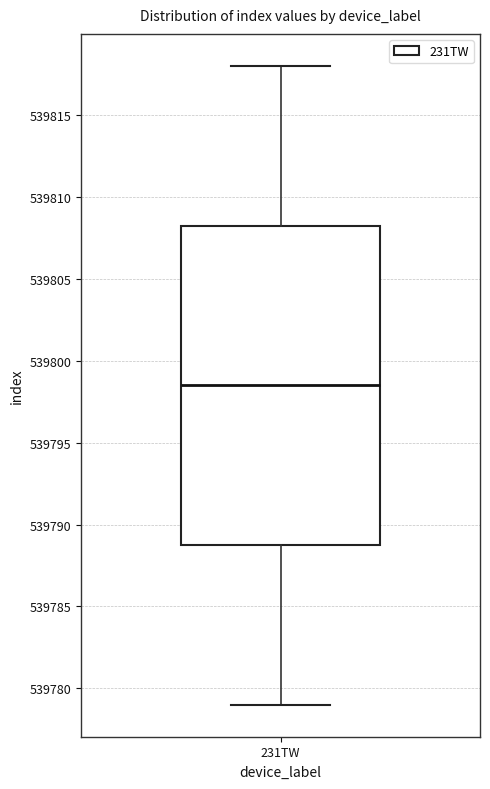

Read this box plot against the y-axis: the position of the median line, the range covered by the box, and the ends of both whiskers. The values are not printed on the chart, so give them approximately, as read against the axis.

median 539798.5, box 539789.0 to 539808.5, whiskers 539779.0 to 539818.0